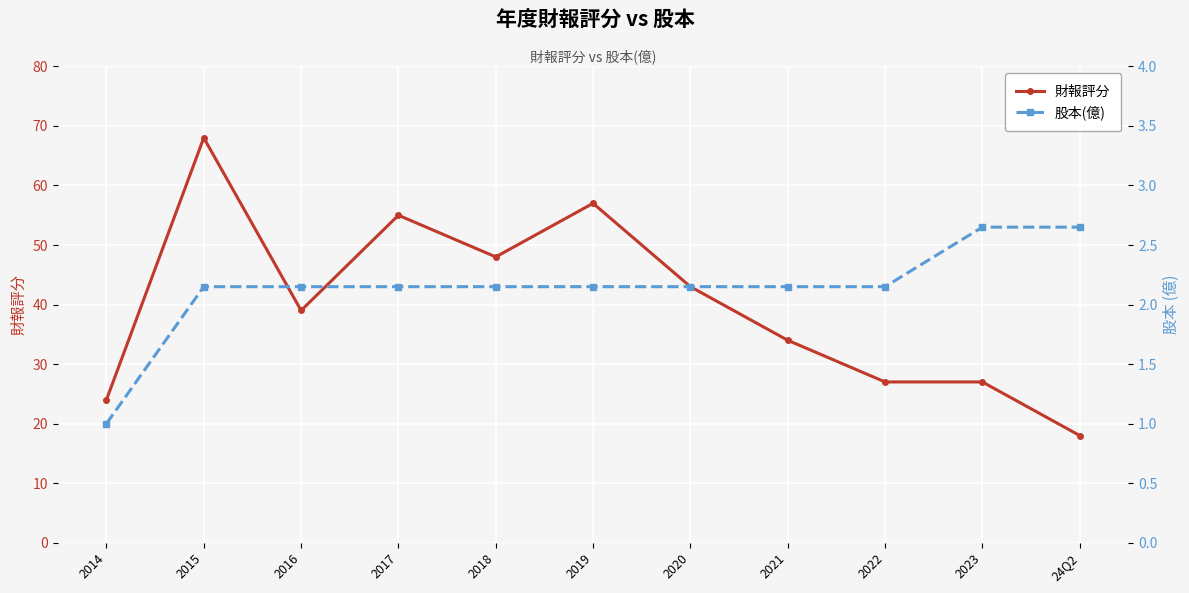

How many lines are shown in the chart?

2